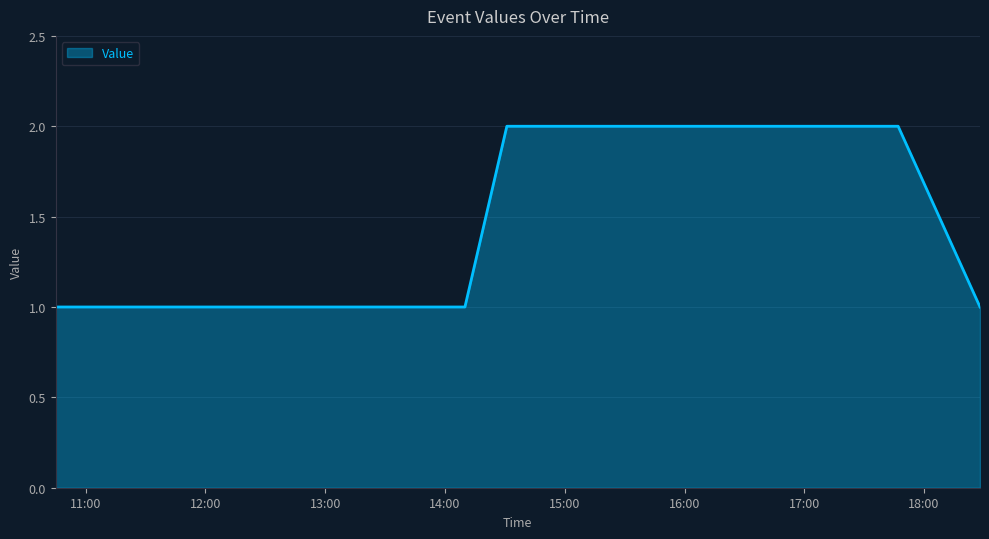

What is the sum of all values?

7